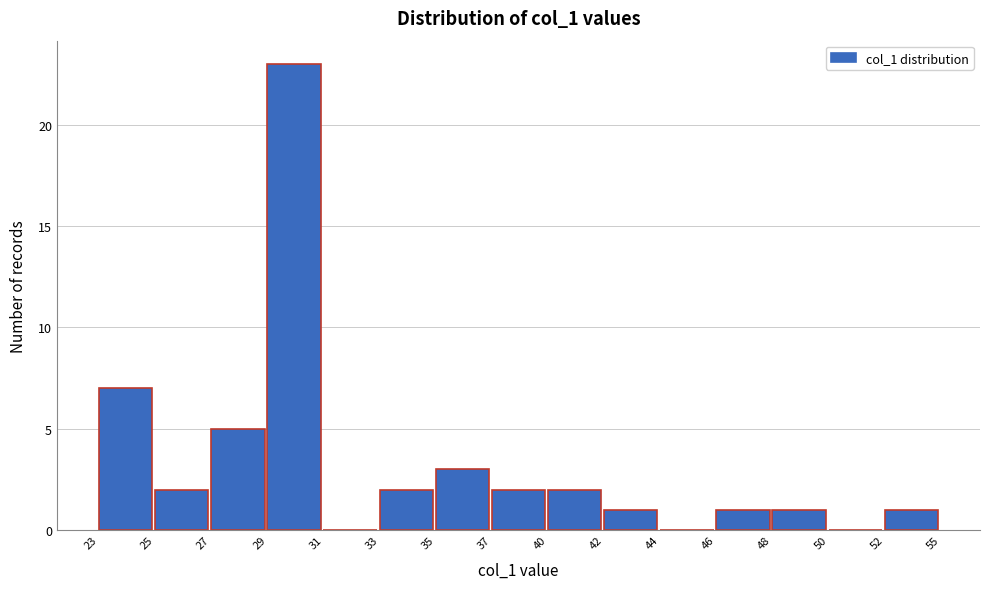

Reading right to left, what are all the values shown in this chart?

52=1	50=0	48=1	46=1	44=0	42=1	40=2	37=2	35=3	33=2	31=0	29=23	27=5	25=2	23=7